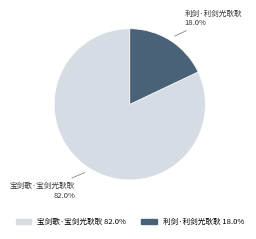

Between 利剑·利剑光耿耿 and 宝剑歌·宝剑光耿耿, which is larger?

宝剑歌·宝剑光耿耿